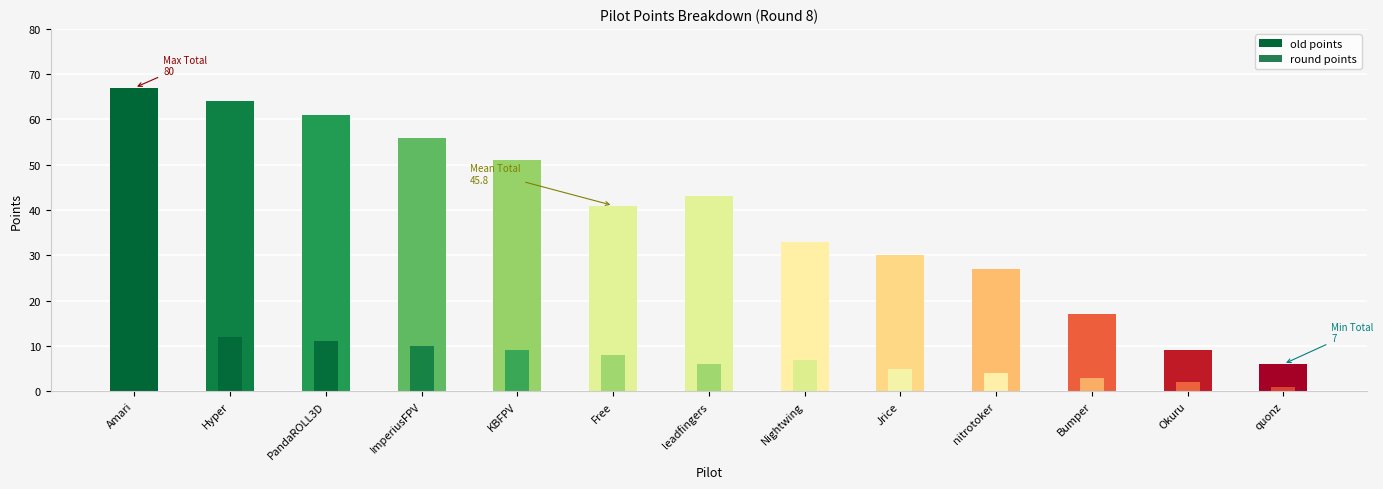

What is the value of the round points bar at the 1st from the left?

13